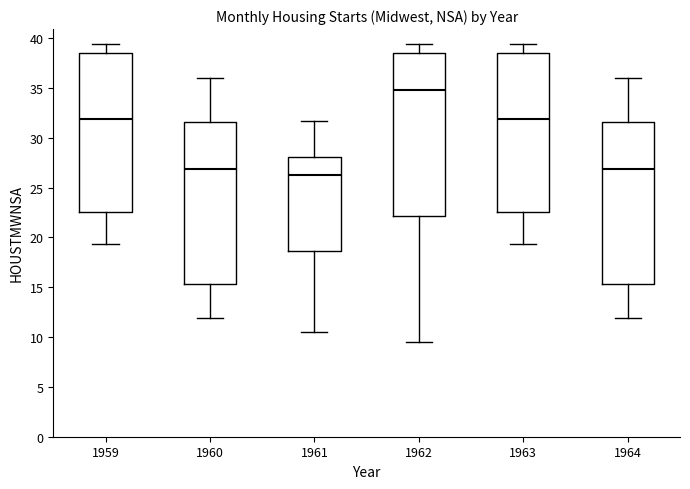

Where is the lower edge of the box at x = 1961 on the y-axis? The values are not printed on the chart, so give them approximately, as read against the axis.

18.5